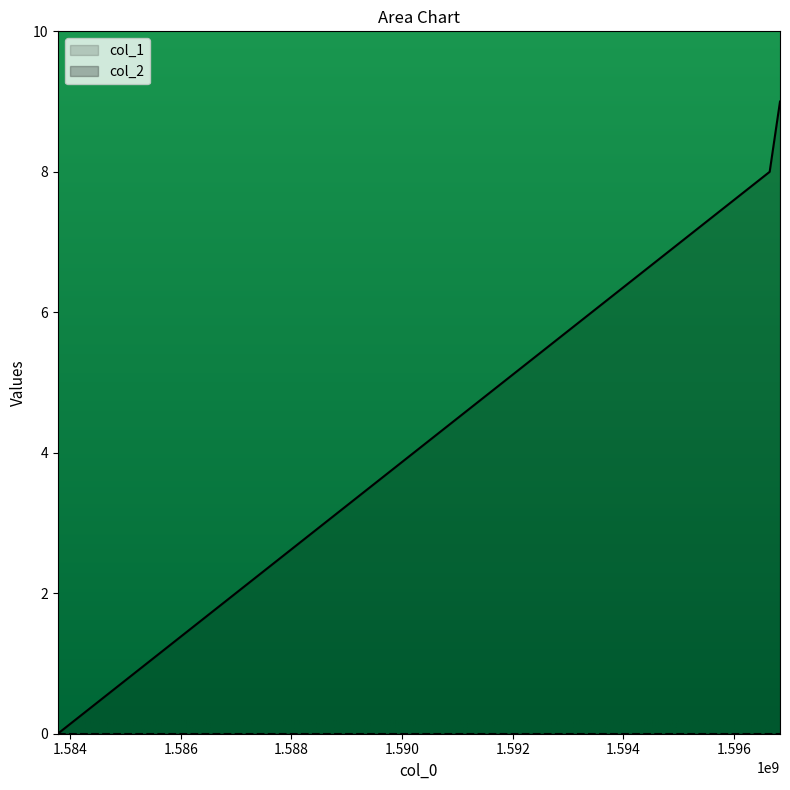

How many values are above zero?

2